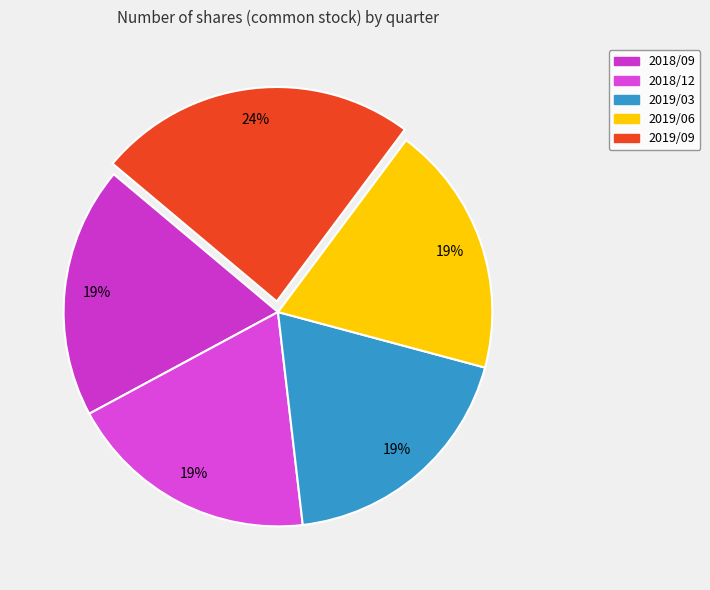

Which category has the biggest portion of the pie?

2019/09